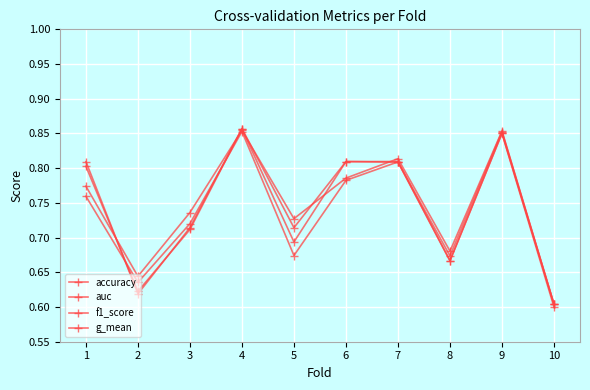

Where is accuracy nearest to the value 0?

10